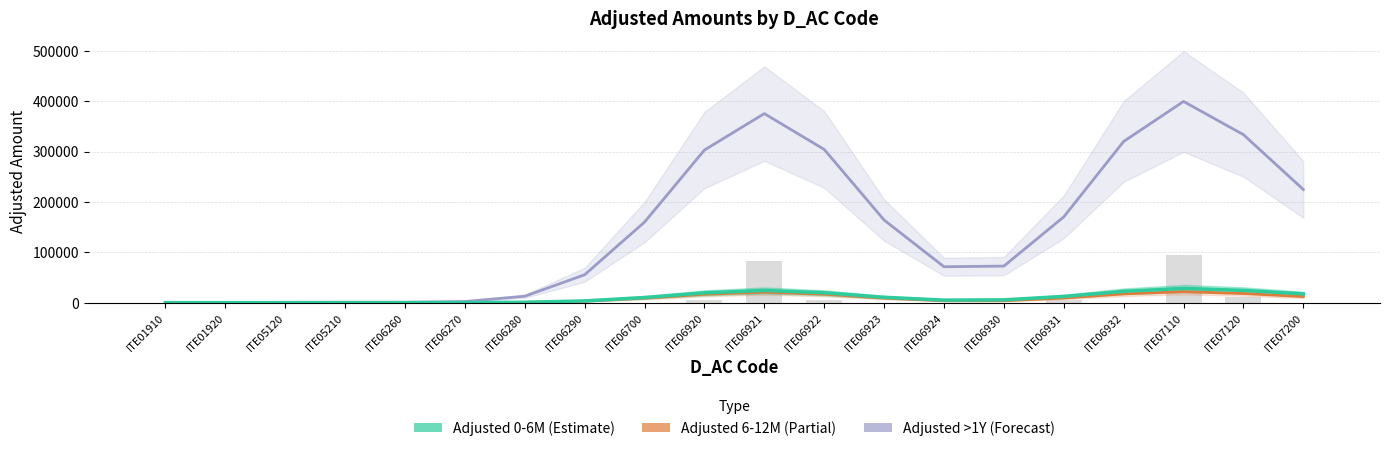

Is it true that Adjusted_Amount_6-12M equals 1481.3 at ITE06930?

False